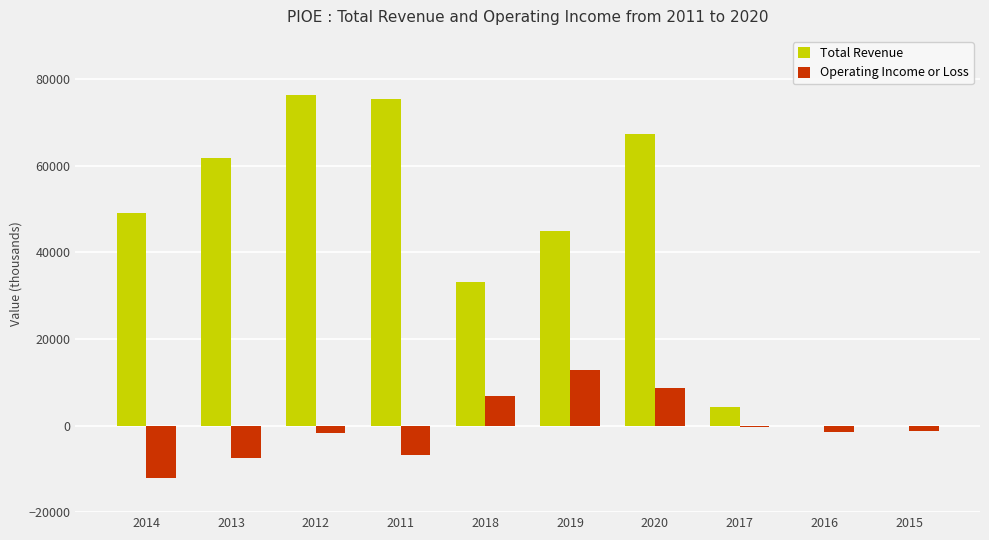

What is the sum of the Operating Income or Loss values at 2016 and 2012?

-3100